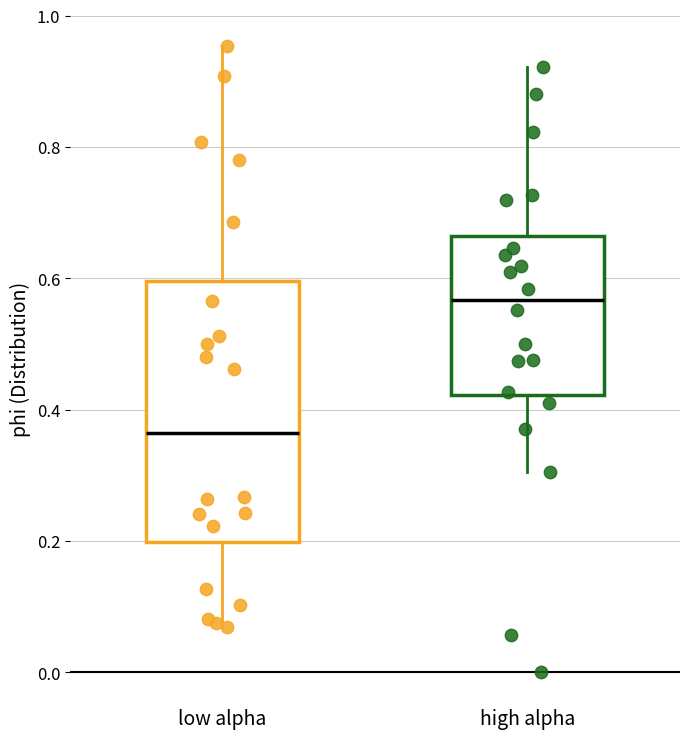

Which box is the tallest, from its lower edge to its upper edge?

low alpha